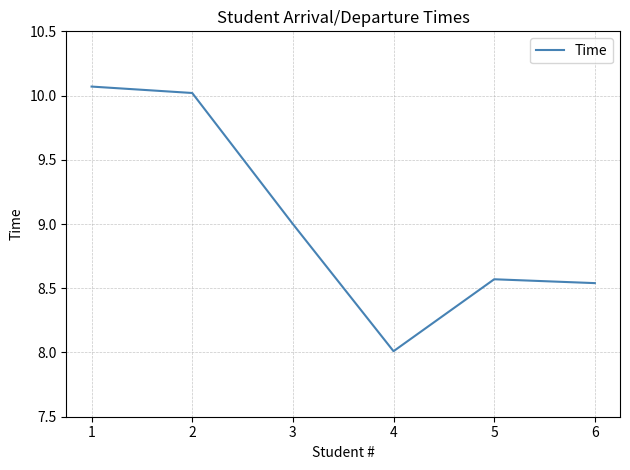

What is the sum of all values?

54.2